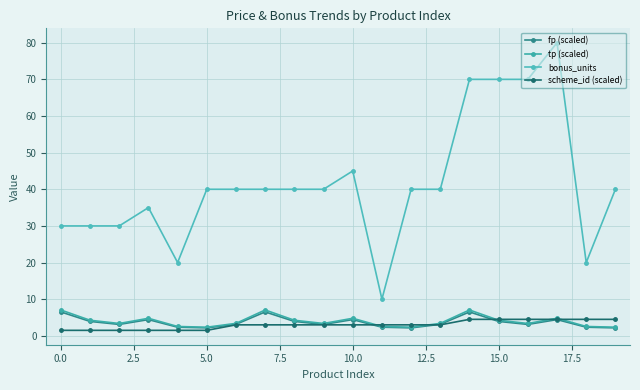

Rank the series by their maximum value, from lowest to highest.

scheme_id (scaled), fp (scaled), tp (scaled), bonus_units